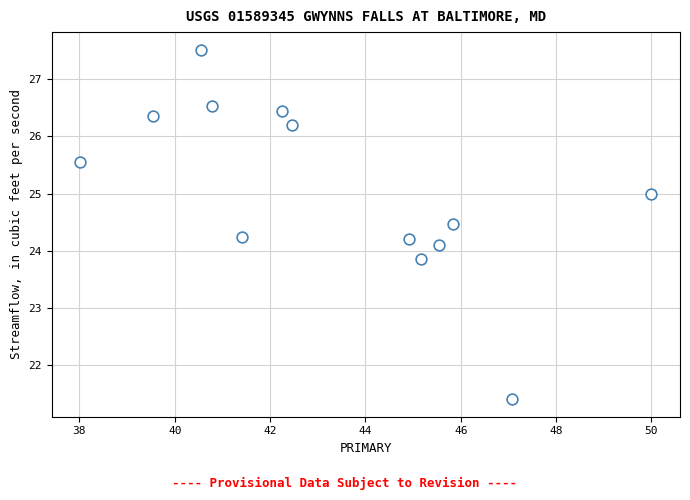

What is the range of Y values (max minus min)?

6.1